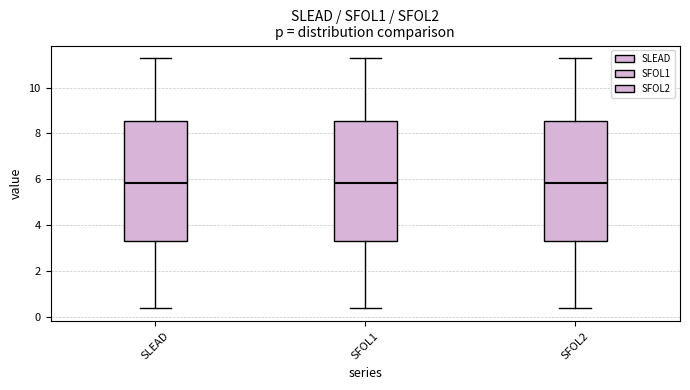

Reading left to right, transcribe this box plot: for each box, give where its median line is, the range the box spans, and where its two whiskers end, as read against the y-axis. The values are not printed on the chart, so give them approximately, as read against the axis.

SLEAD: median 5.8, box 3.4 to 8.6, whiskers 0.4 to 11.2
SFOL1: median 5.8, box 3.4 to 8.6, whiskers 0.4 to 11.2
SFOL2: median 5.8, box 3.4 to 8.6, whiskers 0.4 to 11.2